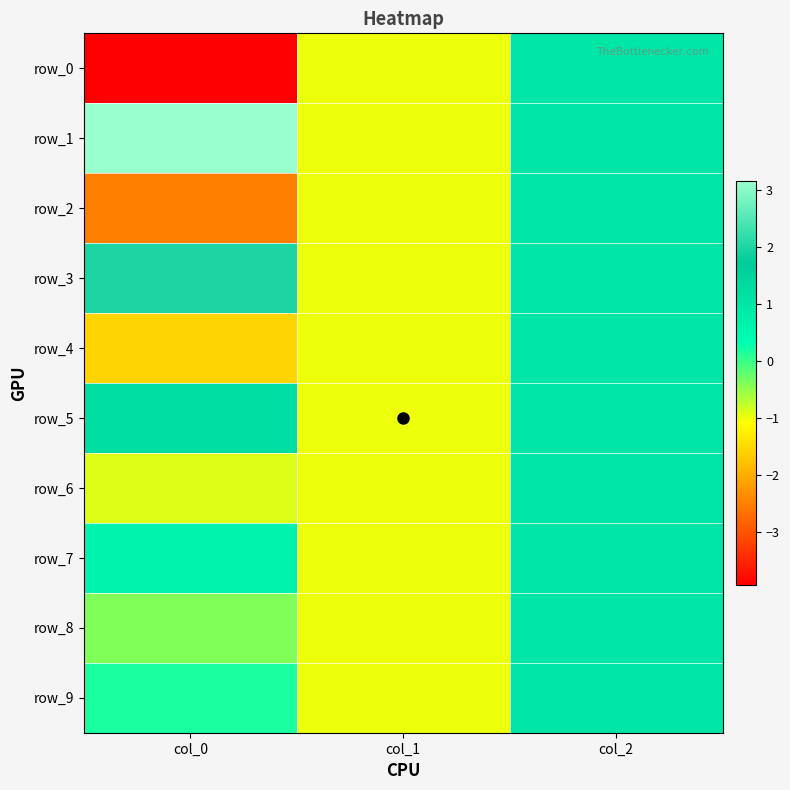

The value of row_2 at col_2 is 1.7. True or false?

False